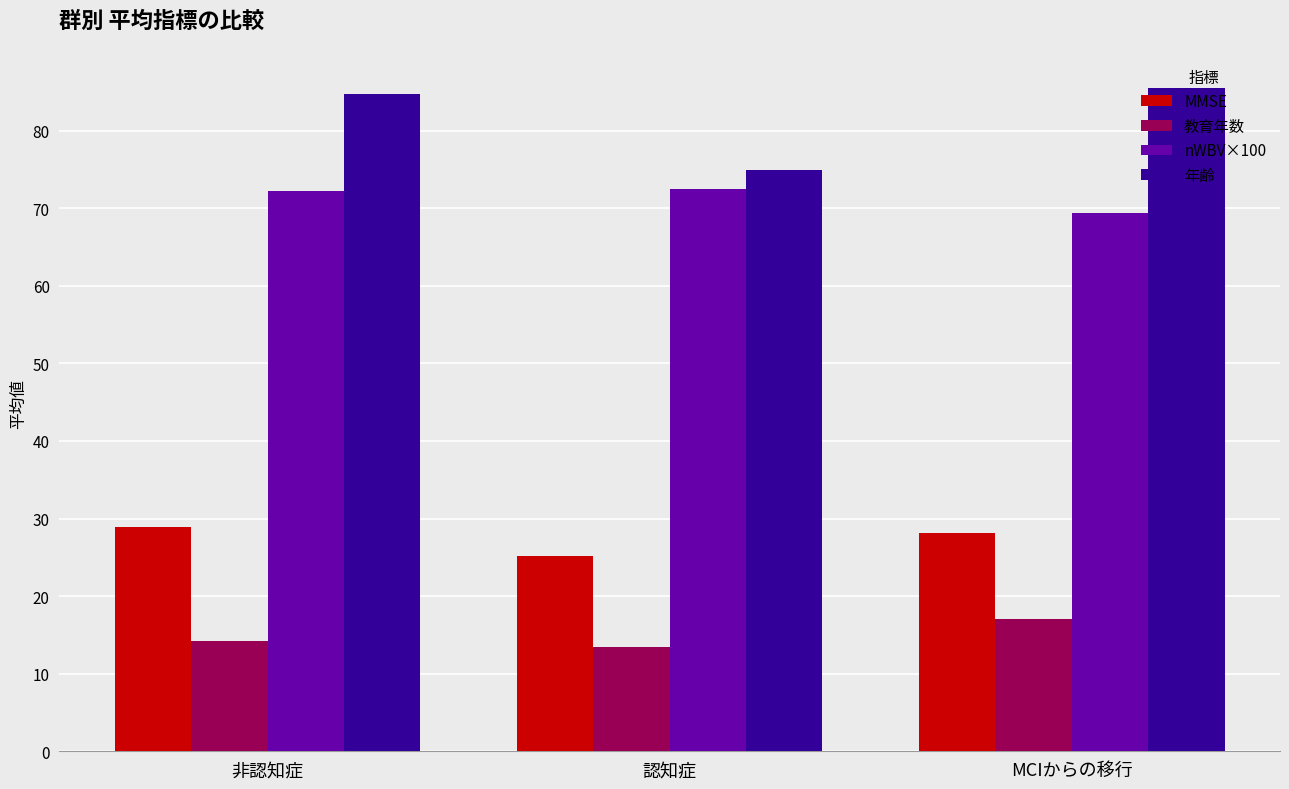

The 年齢 series shows 148.6 at MCIからの移行. True or false?

False